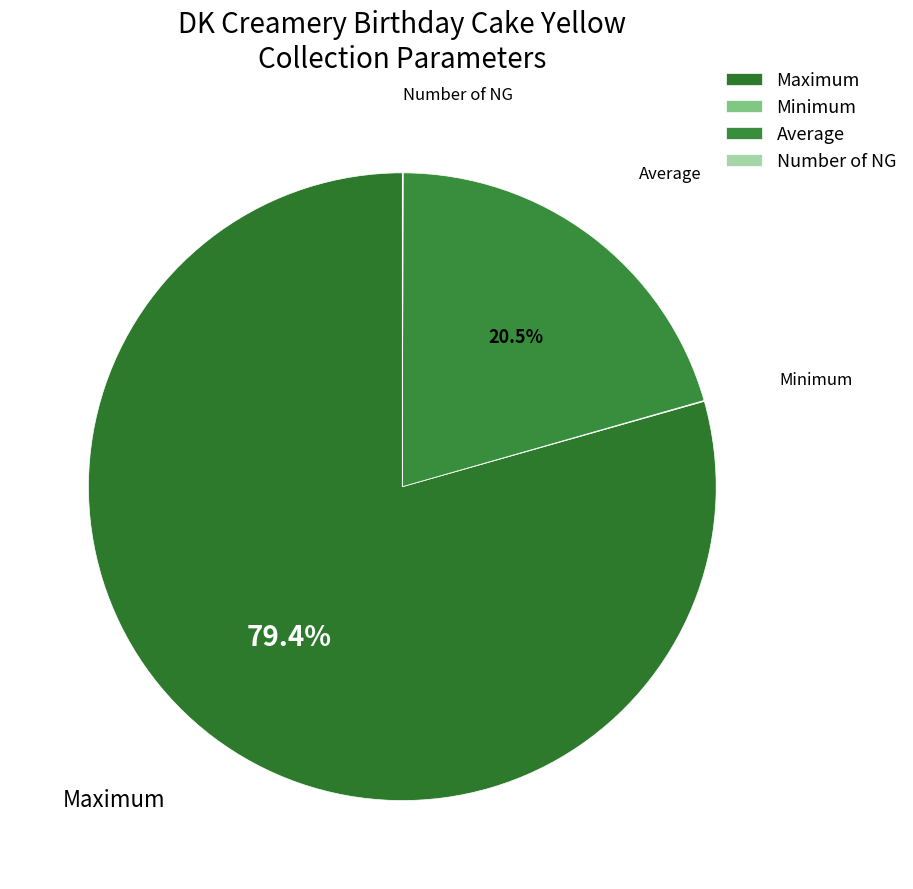

Which has a higher value, Maximum or Average?

Maximum